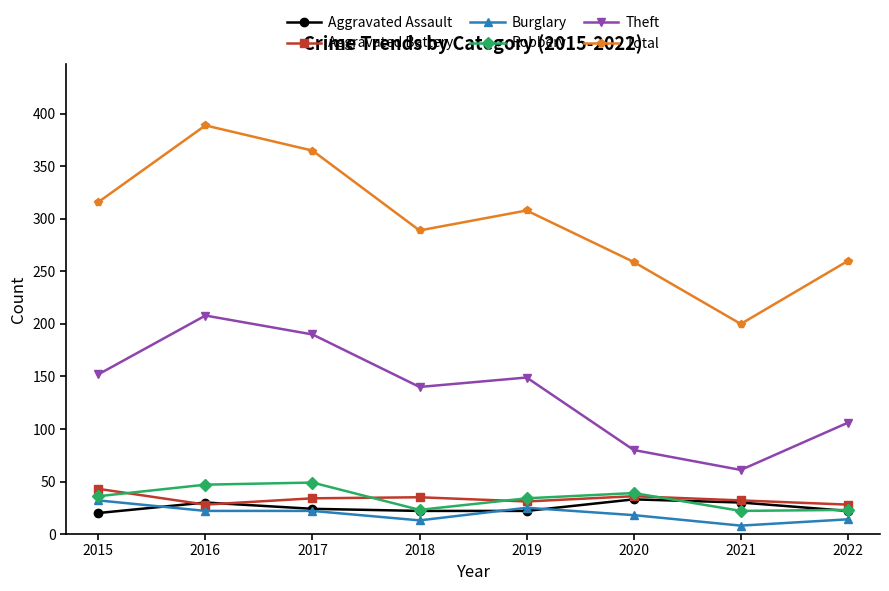

True or false: Burglary and Aggravated Battery intersect in this chart.

False